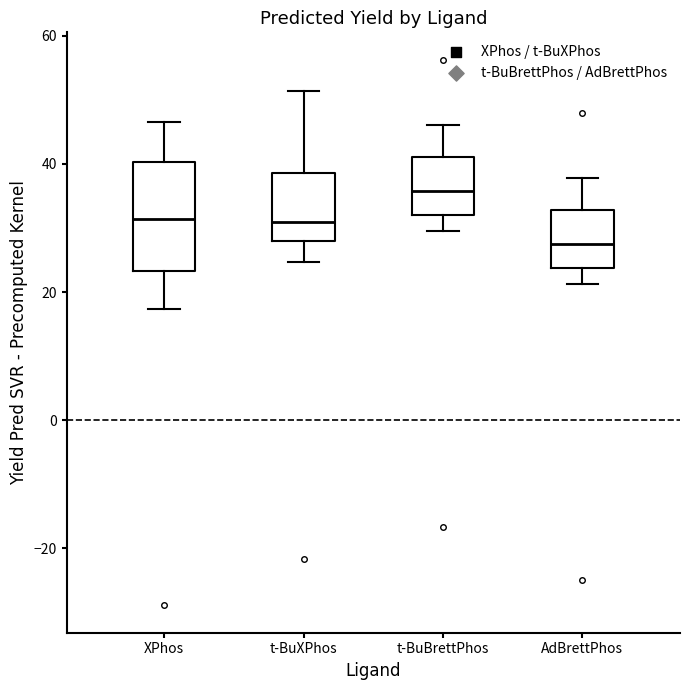

Which box's median line is the lowest?

AdBrettPhos